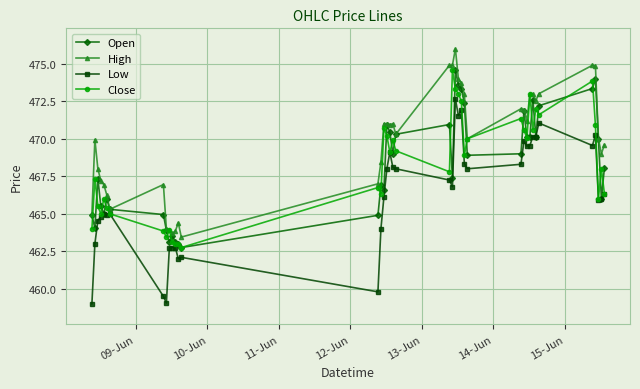

What is the greatest value displayed?

476.0